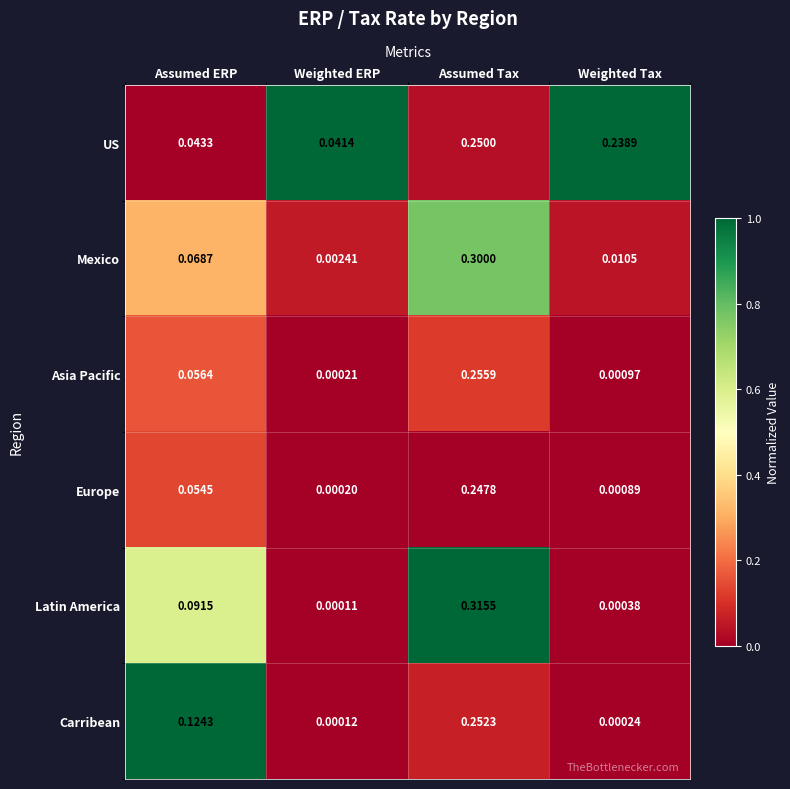

How many series are shown in this chart?

6